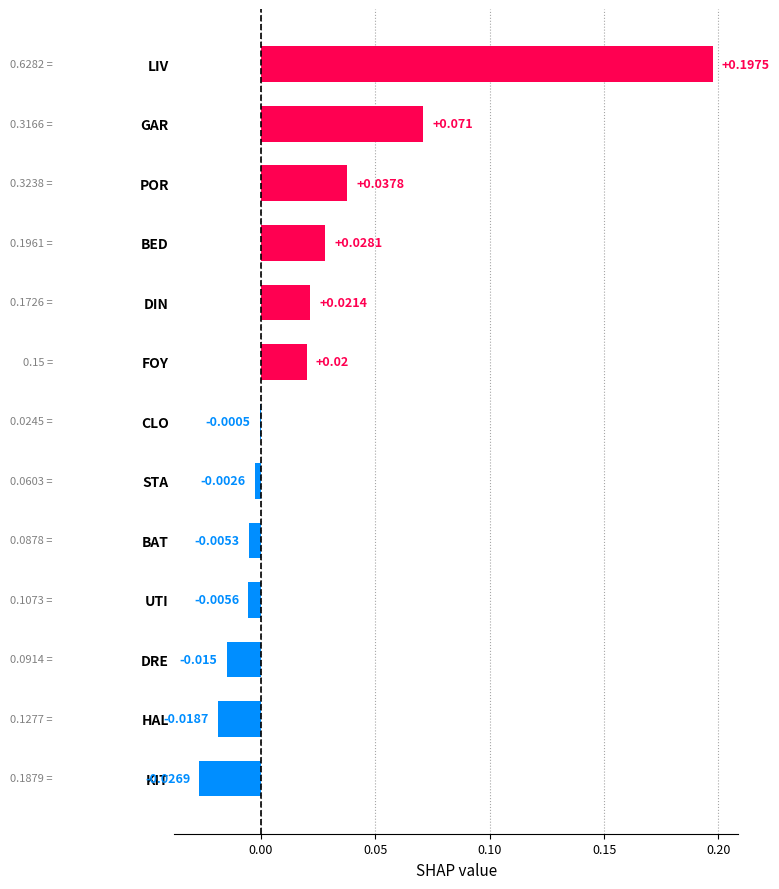

Between KIT and UTI, which is larger?

UTI